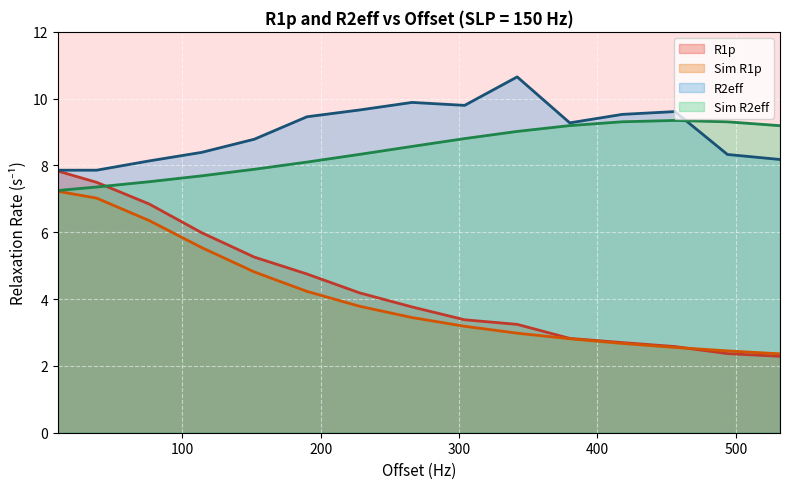

Does the chart display data point markers on the line(s)?

No